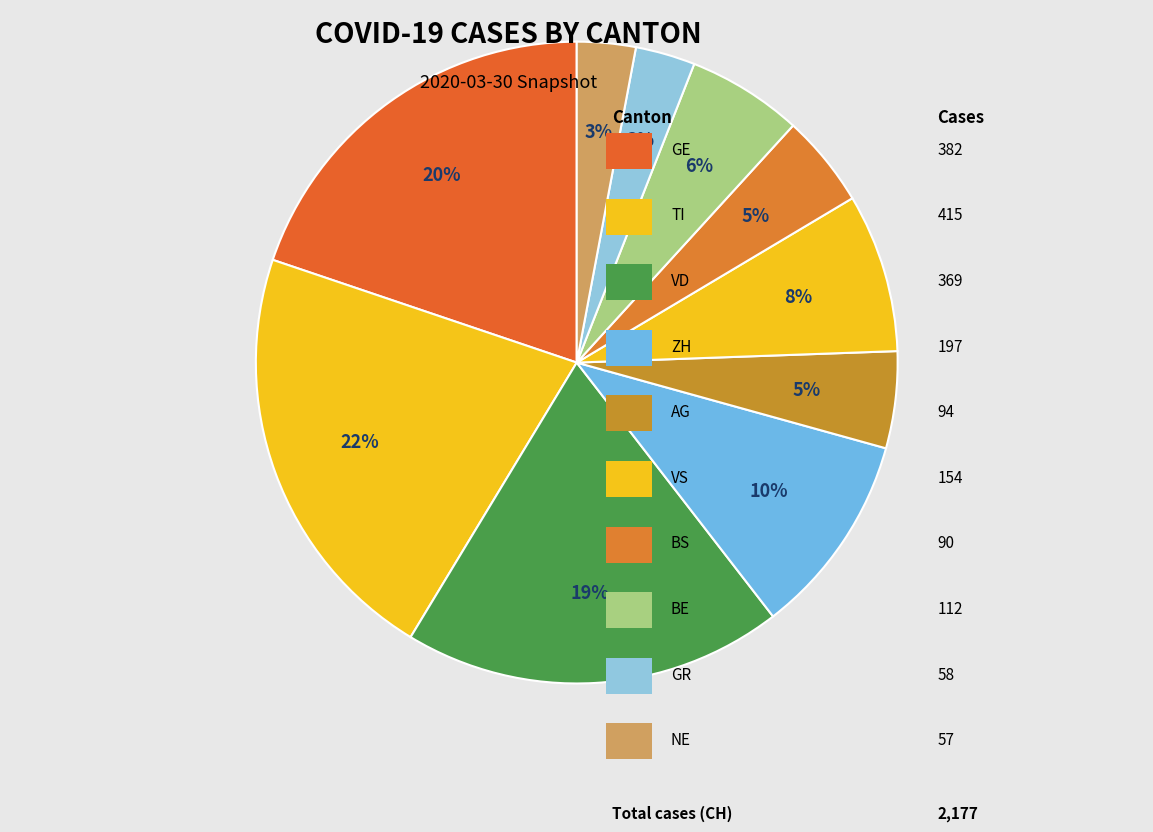

What is the largest slice in the pie chart?

TI